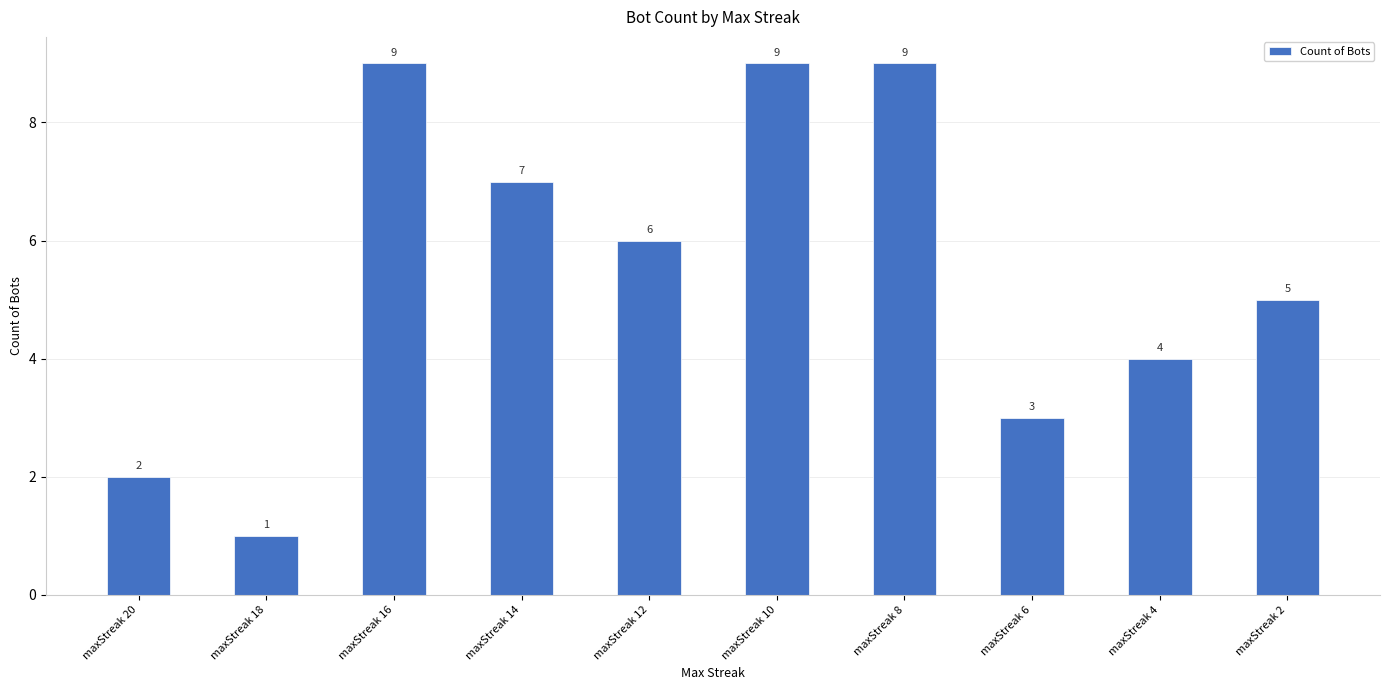

What is the value of the 1st bar from the left?

2